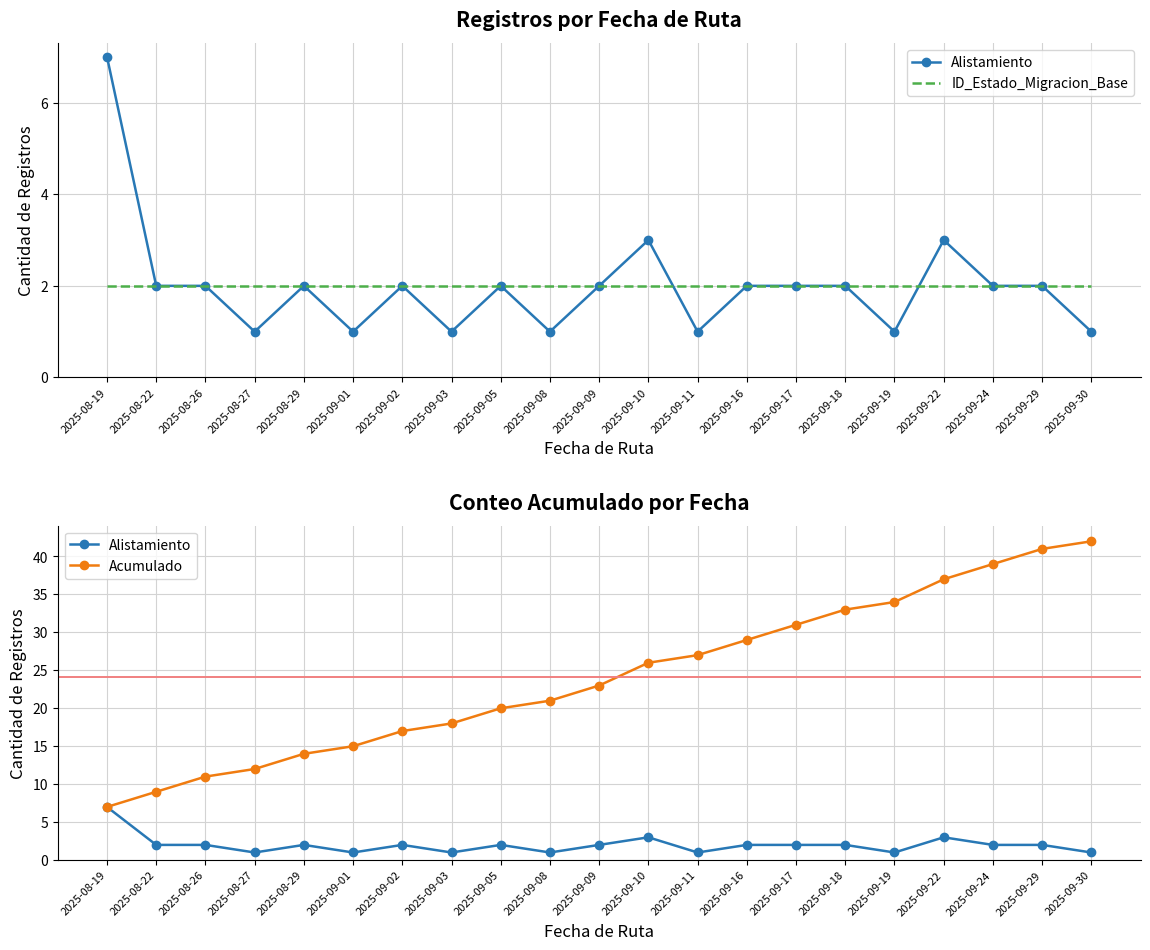

In Alistamiento, how many points are higher than both neighbors (excluding endpoints)?

5